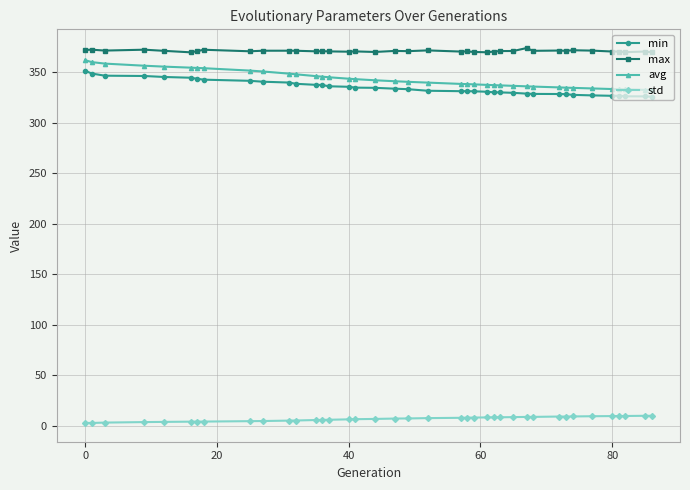

True or false: min and max intersect in this chart.

False